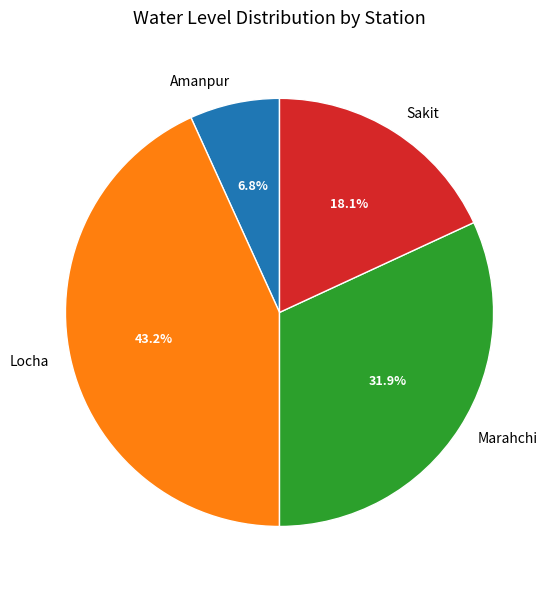

Combined, what portion of the pie is Sakit and Amanpur?

24.9%